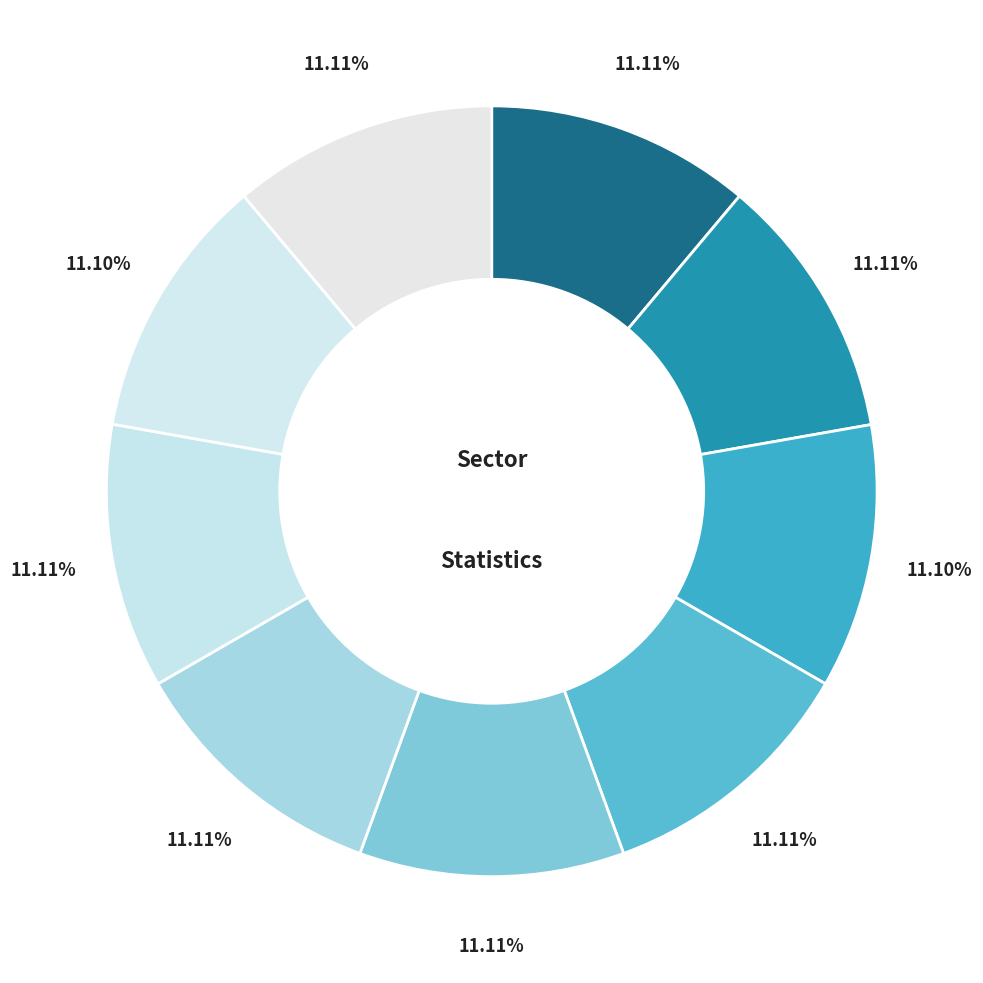

Which category has the smallest portion of the pie?

2